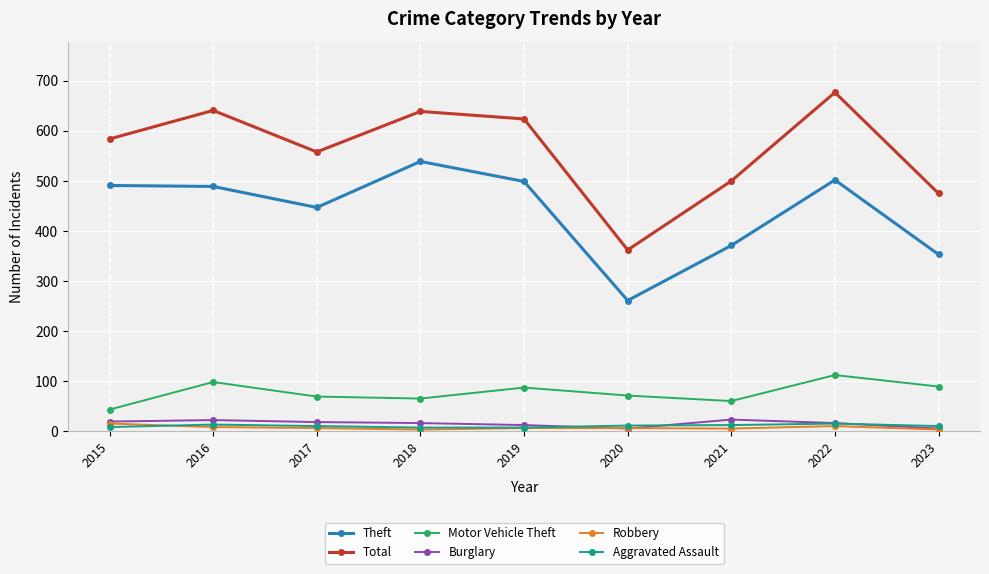

Which series has the largest total across all categories?

Total